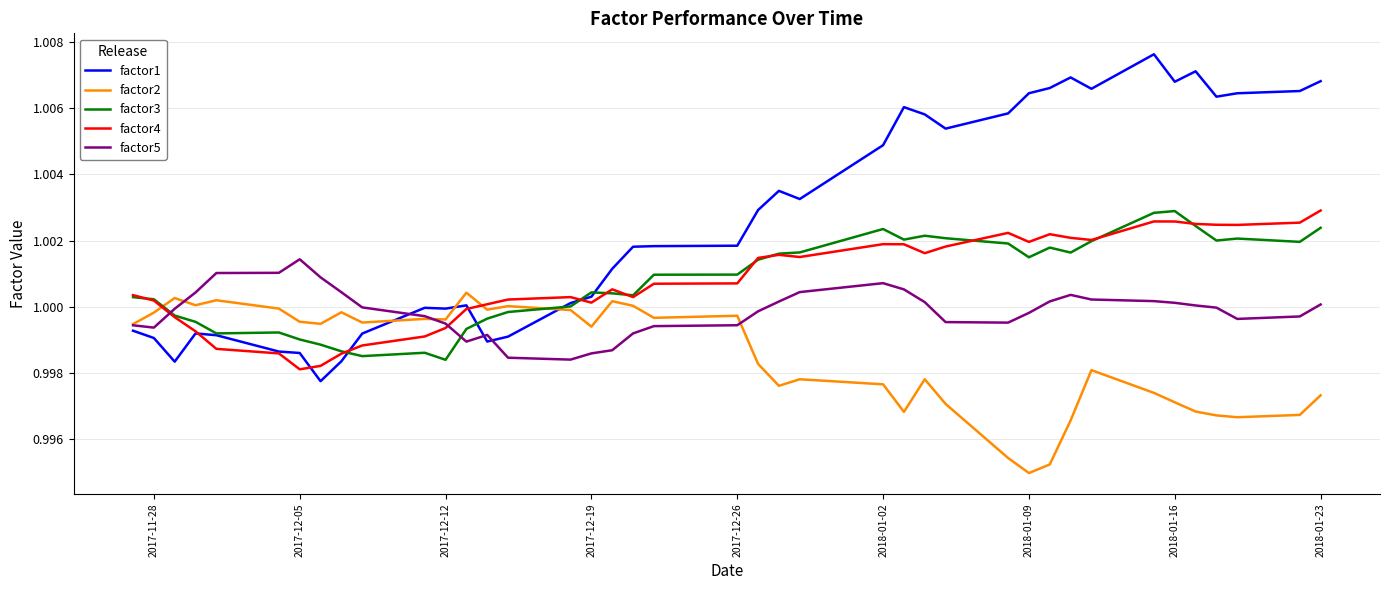

Which series has the largest range (max minus min)?

factor1